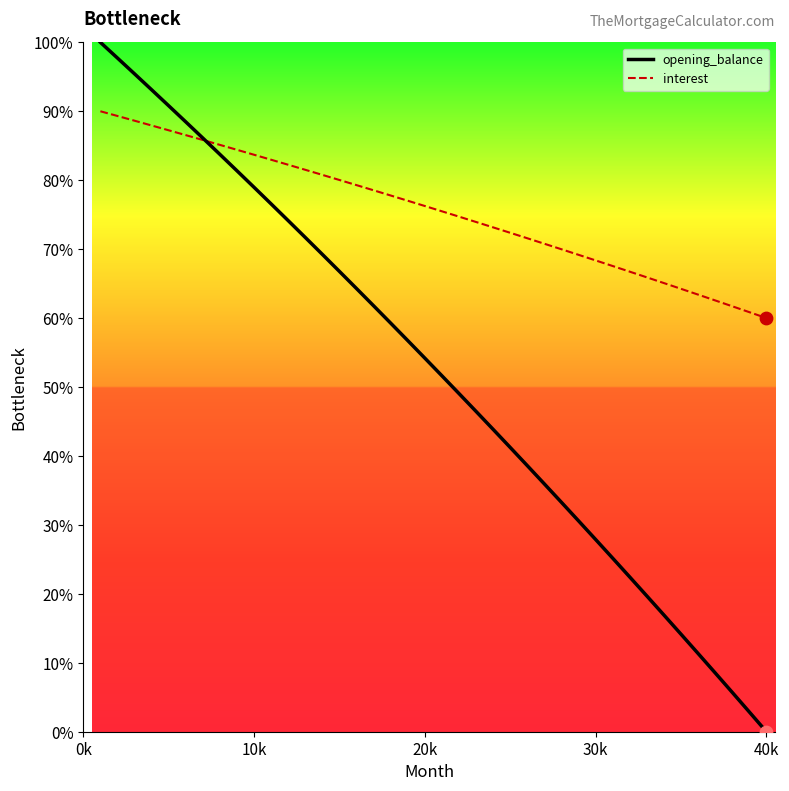

At how many categories does at least one series exceed 27?

40